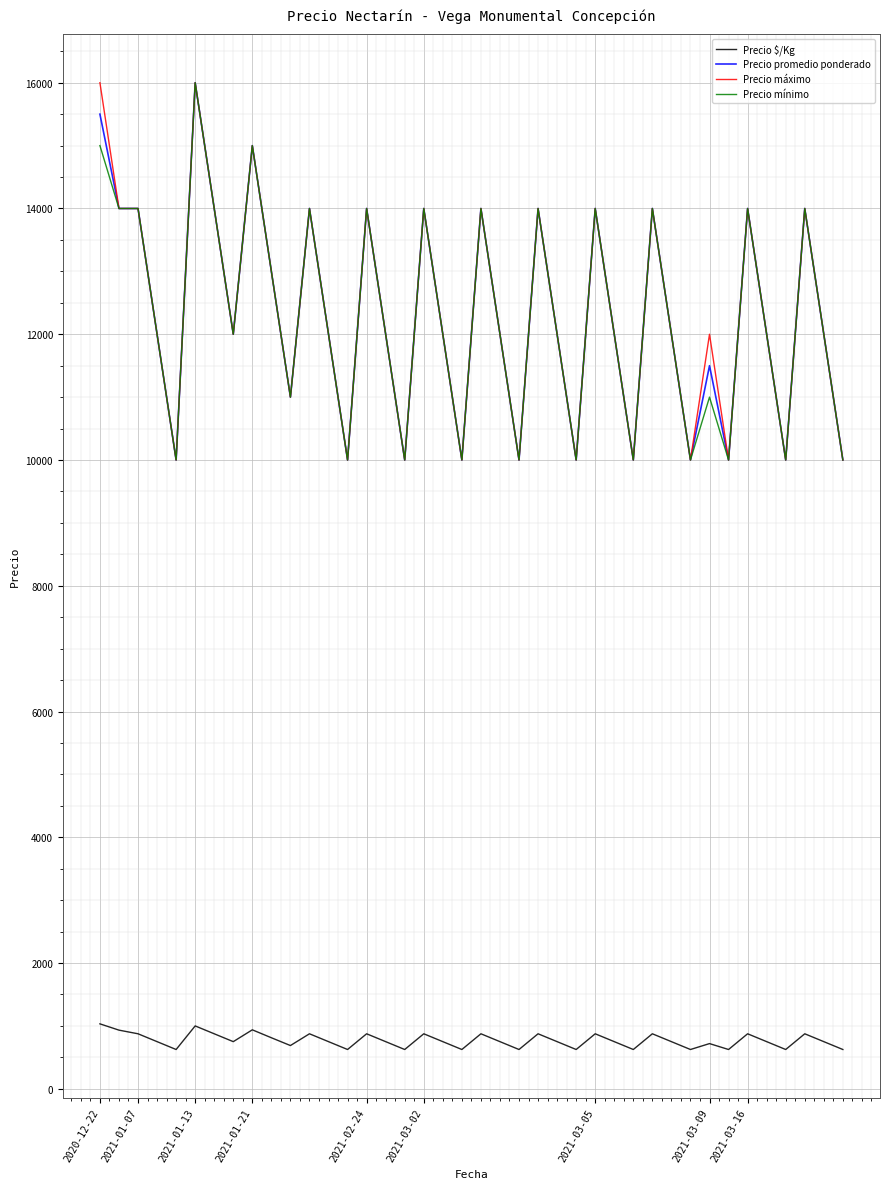

True or false: Precio mínimo and Precio $/Kg cross at least once.

False